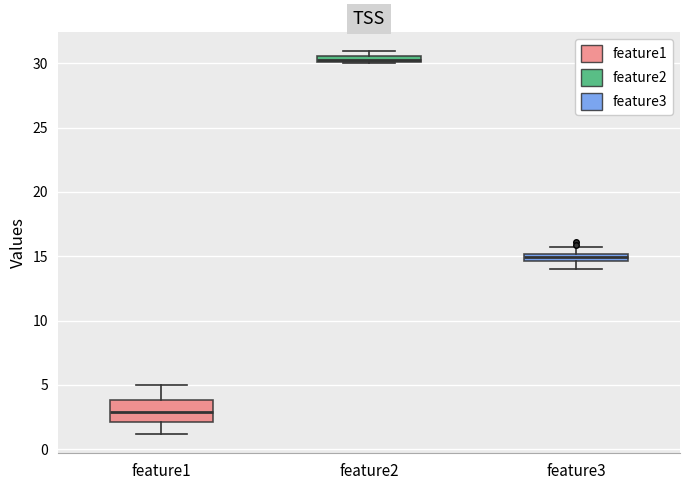

Which box has the lowest median line?

feature1